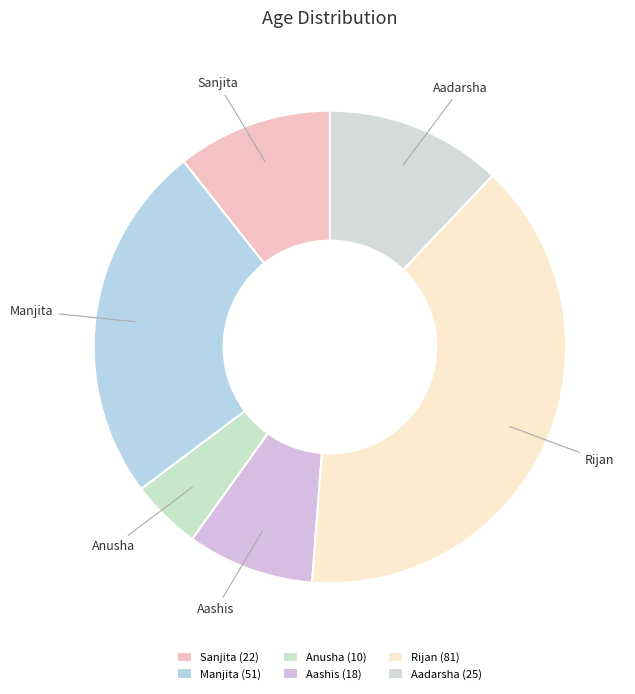

Count the number of slices in the pie.

6